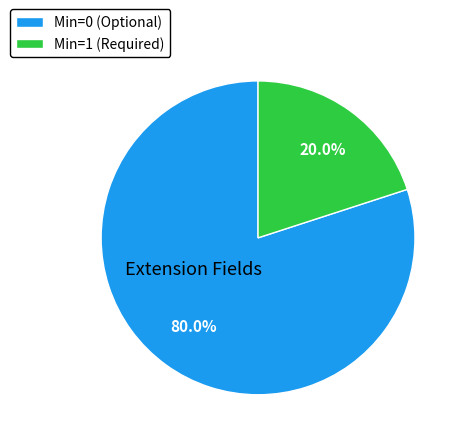

To the nearest percent, what is the average slice percentage?

50%